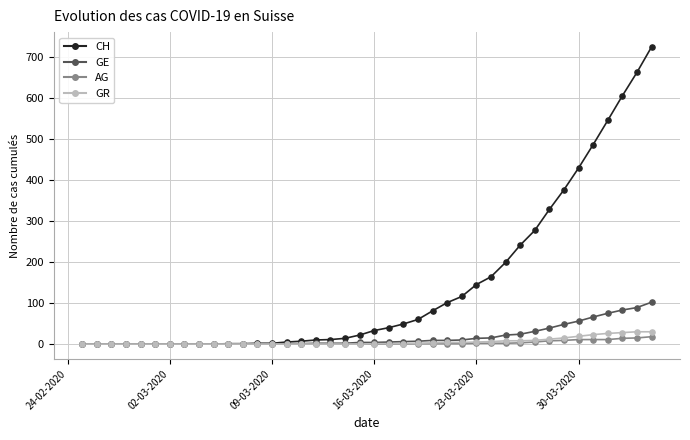

At how many categories does at least one series exceed 587?

3